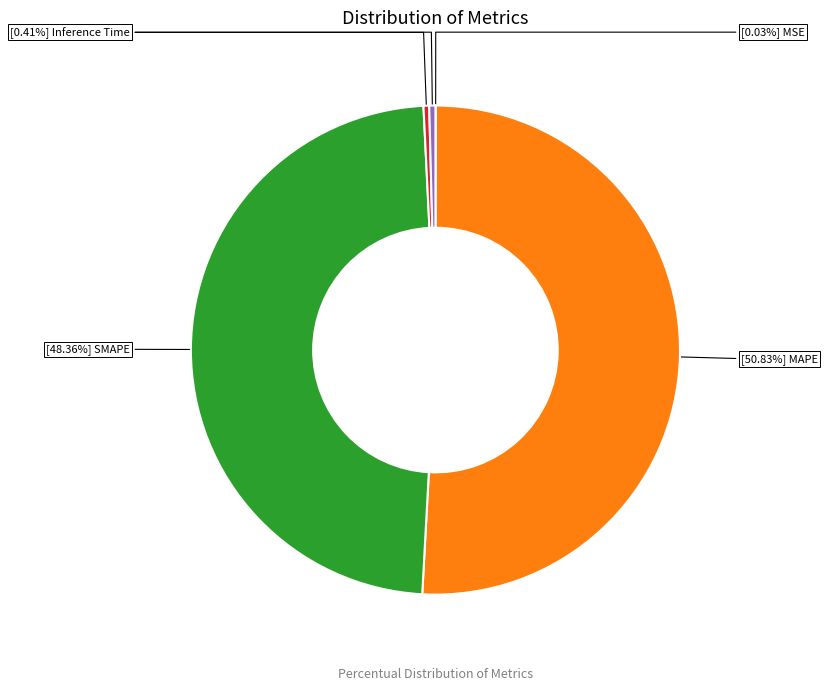

Is there any slice that represents more than half of the pie?

Yes